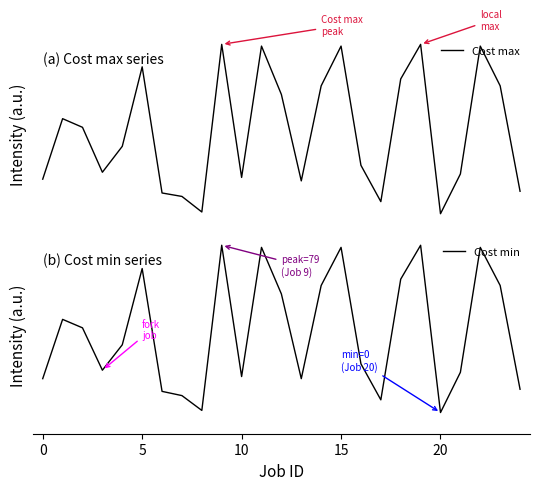

What is the total value across all series at 12?

166